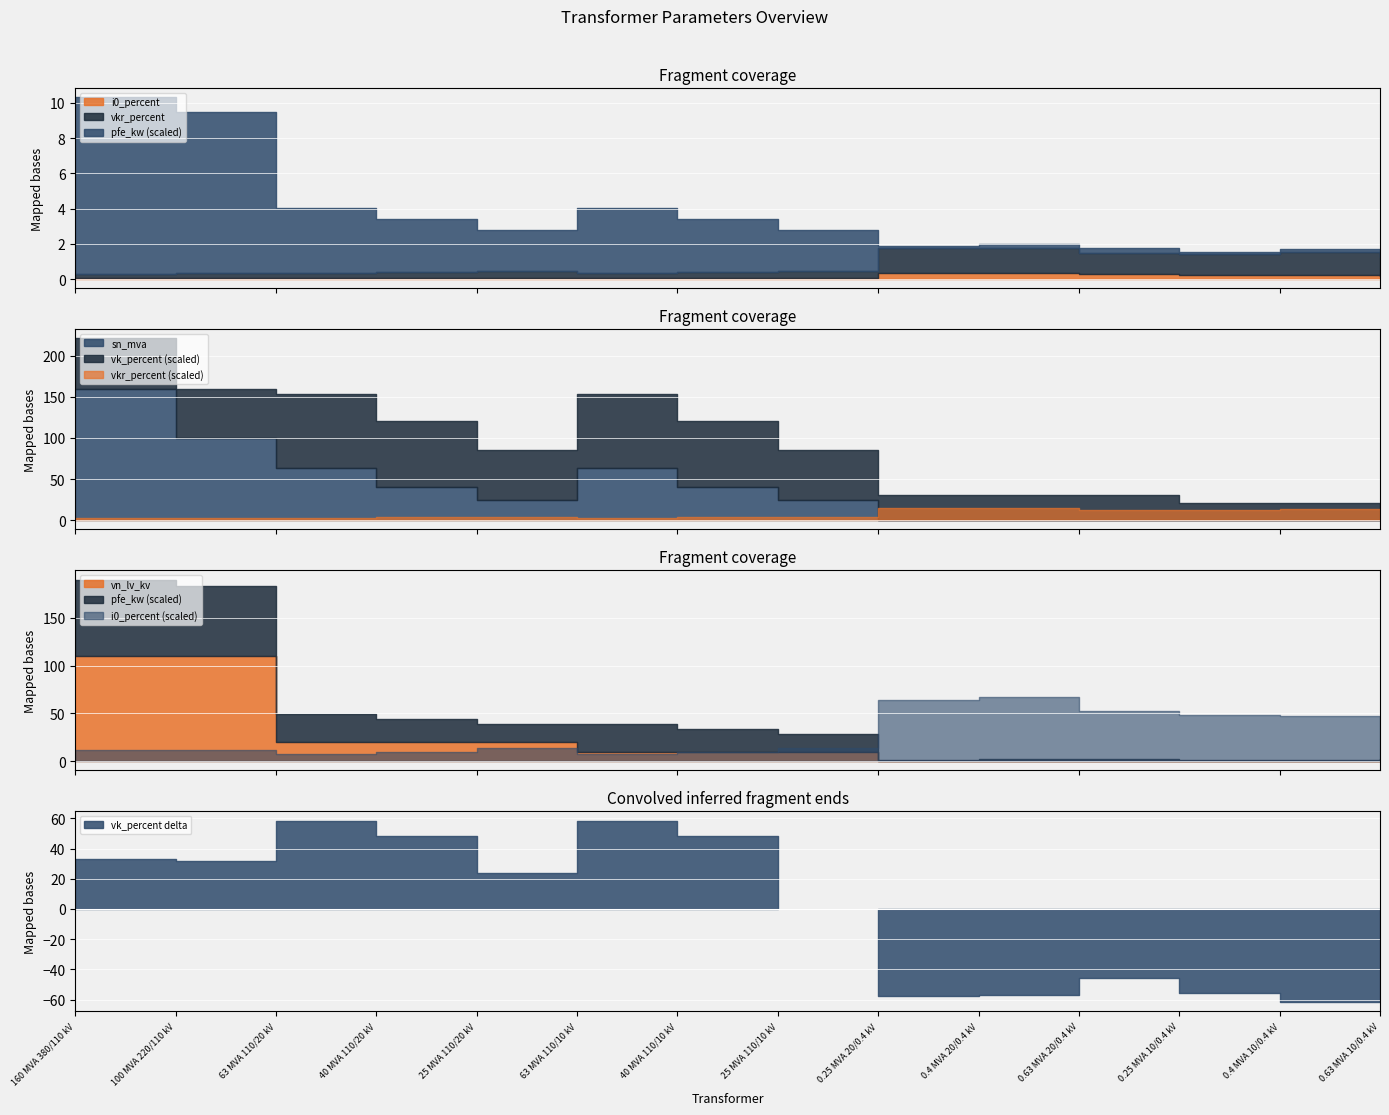

What is the approximate value of sn_mva at 160 MVA 380/110 kV?

160.0